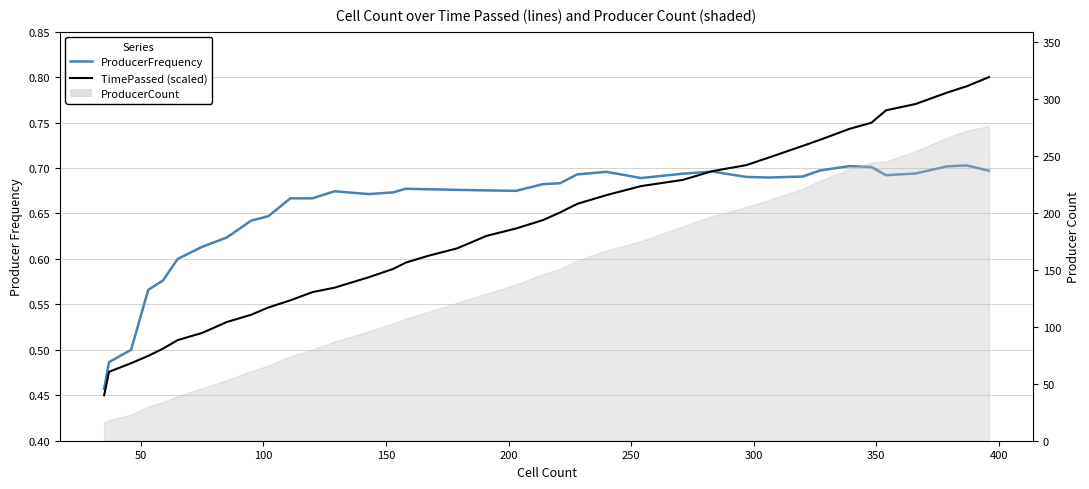

How many interior local valleys does the ProducerFrequency series have?

5